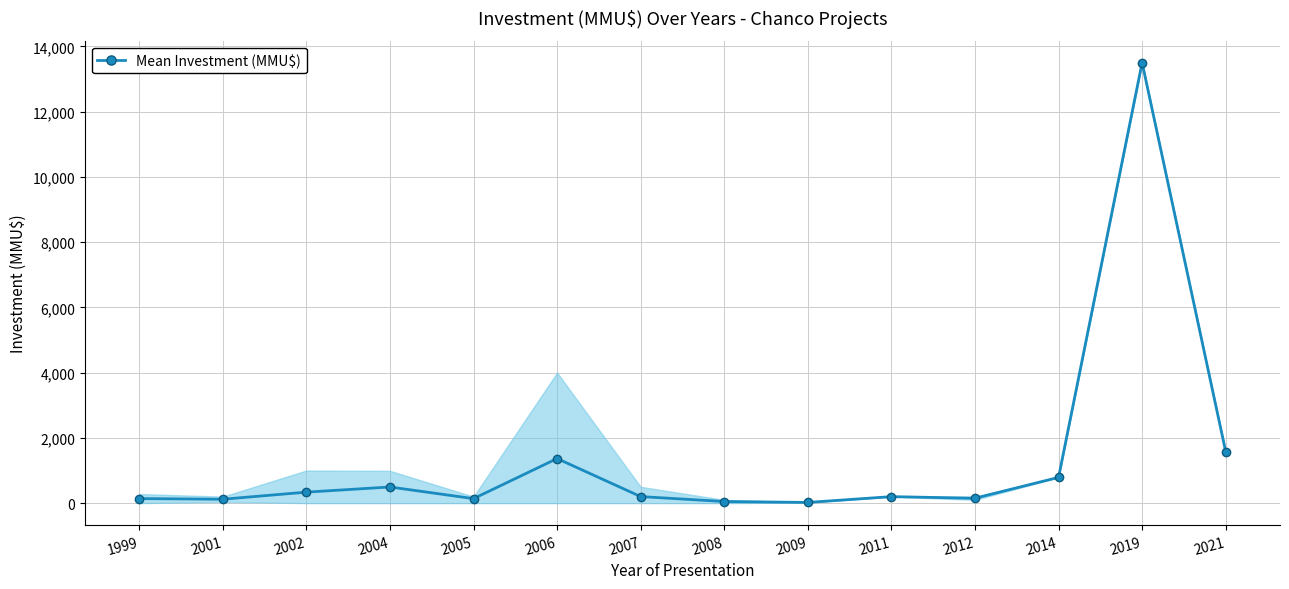

Which category has the highest value across all series?

2019